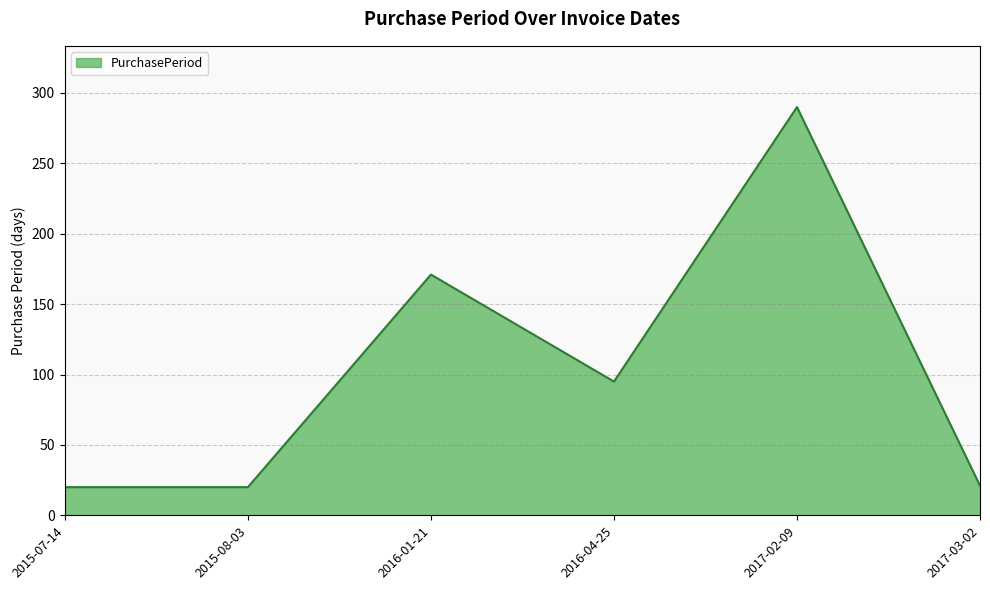

What is the difference between the maximum and minimum values?

270